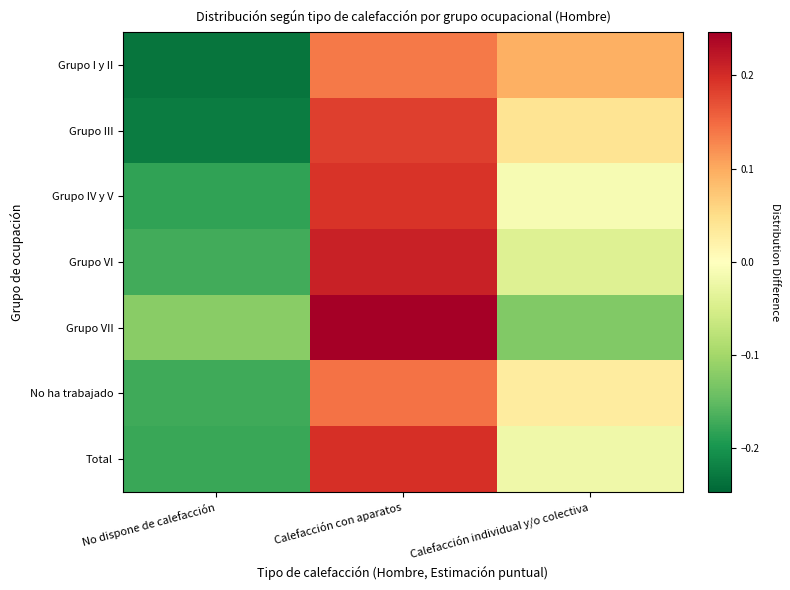

At Calefacción individual y/o colectiva, list the series in order from smallest to largest.

Grupo VII, Grupo VI, Total, Grupo IV y V, No ha trabajado, Grupo III, Grupo I y II